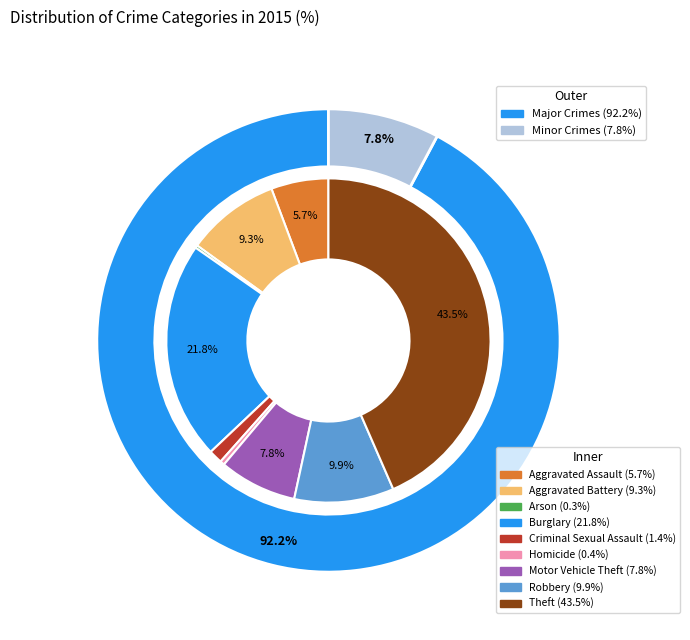

To the nearest percent, what is the difference between the largest and smallest slice percentages?

43%